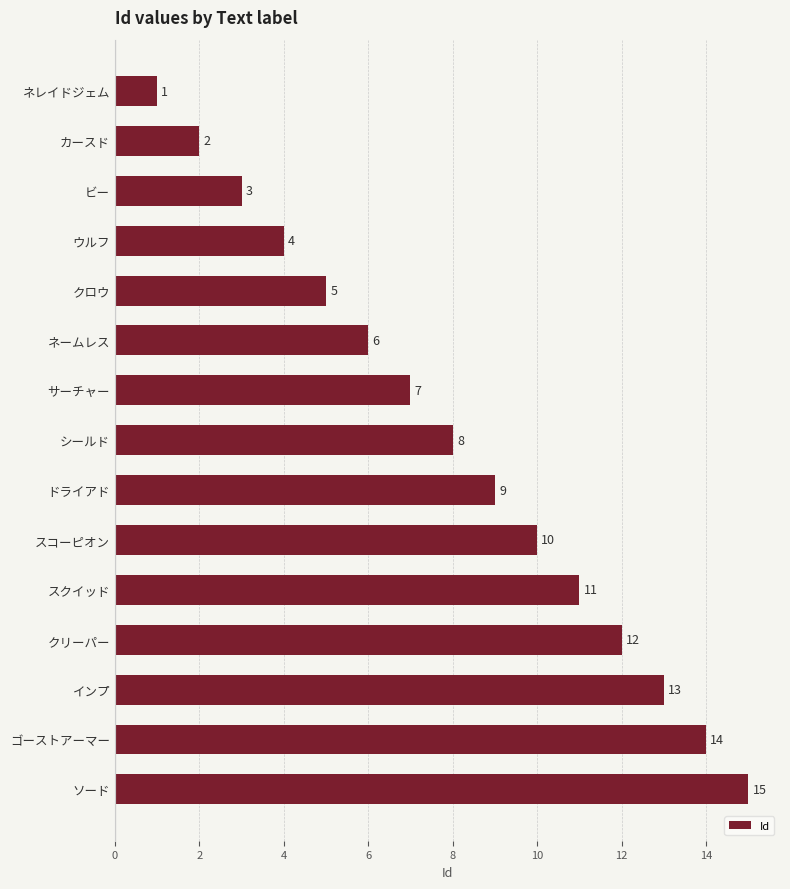

What is the greatest value displayed?

15